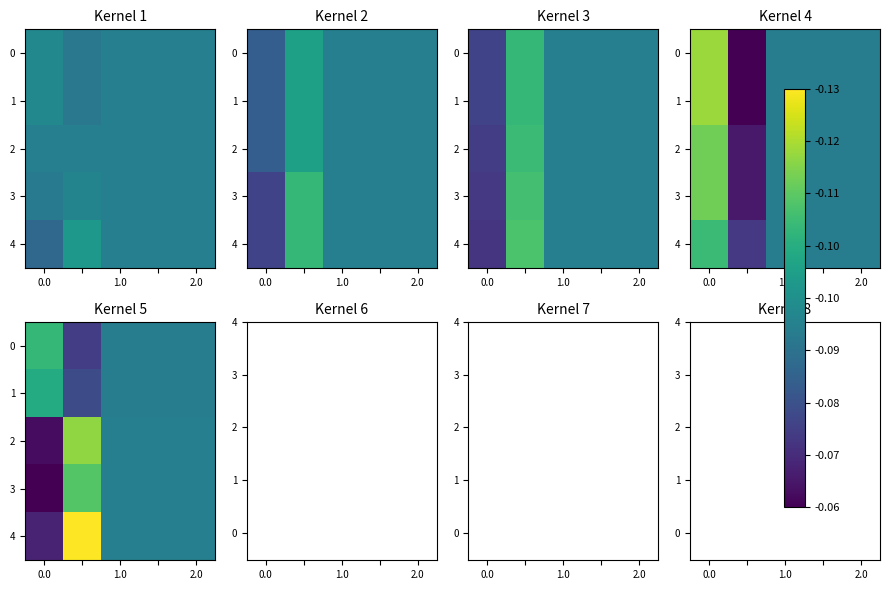

At which label is 3 closest to 4?

1.0